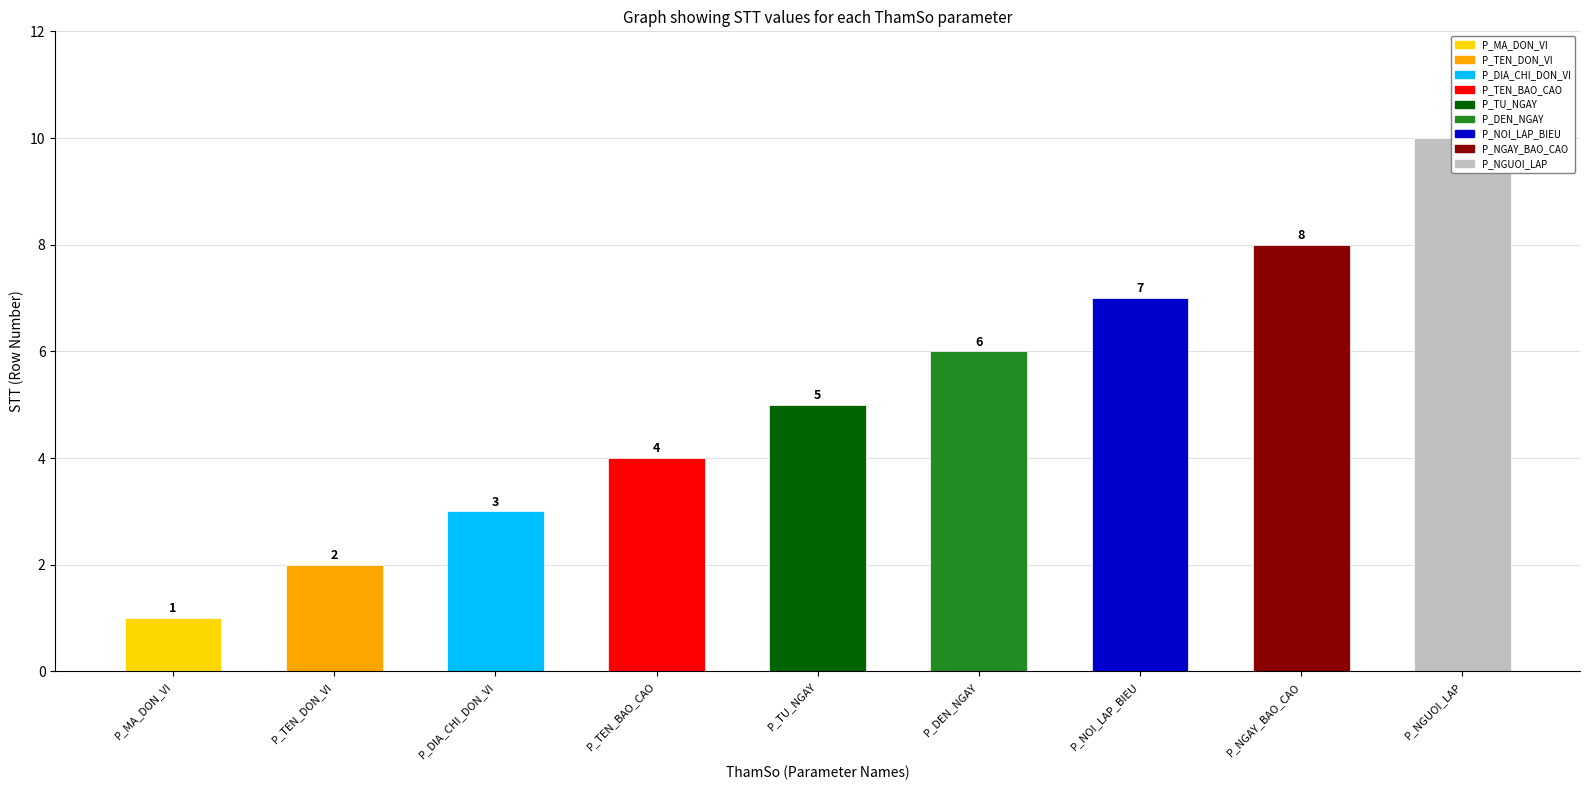

Reading left to right, list all the values displayed in this chart.

P_MA_DON_VI=1	P_TEN_DON_VI=2	P_DIA_CHI_DON_VI=3	P_TEN_BAO_CAO=4	P_TU_NGAY=5	P_DEN_NGAY=6	P_NOI_LAP_BIEU=7	P_NGAY_BAO_CAO=8	P_NGUOI_LAP=10